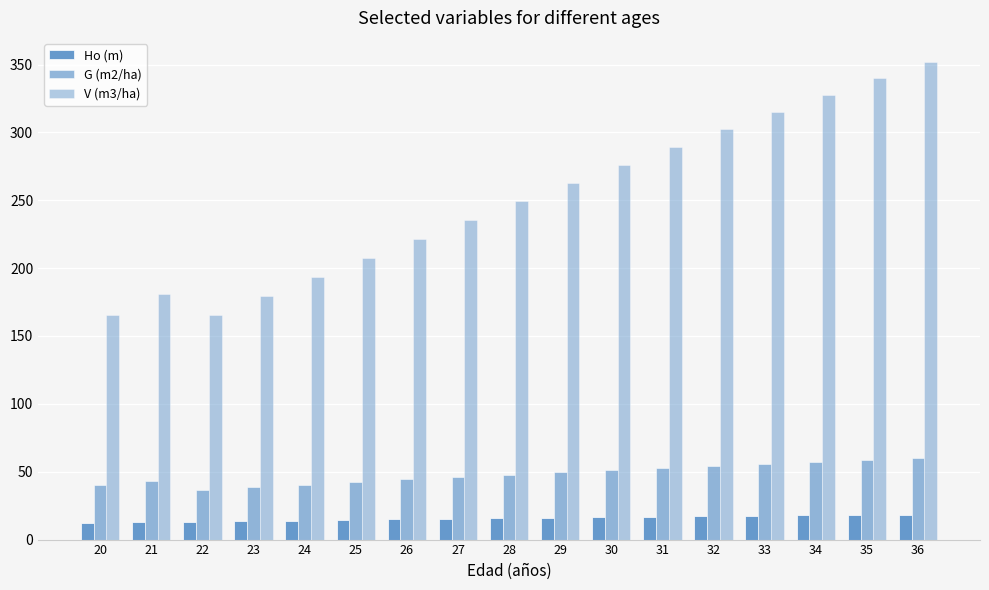

How many bars are there in total?

51